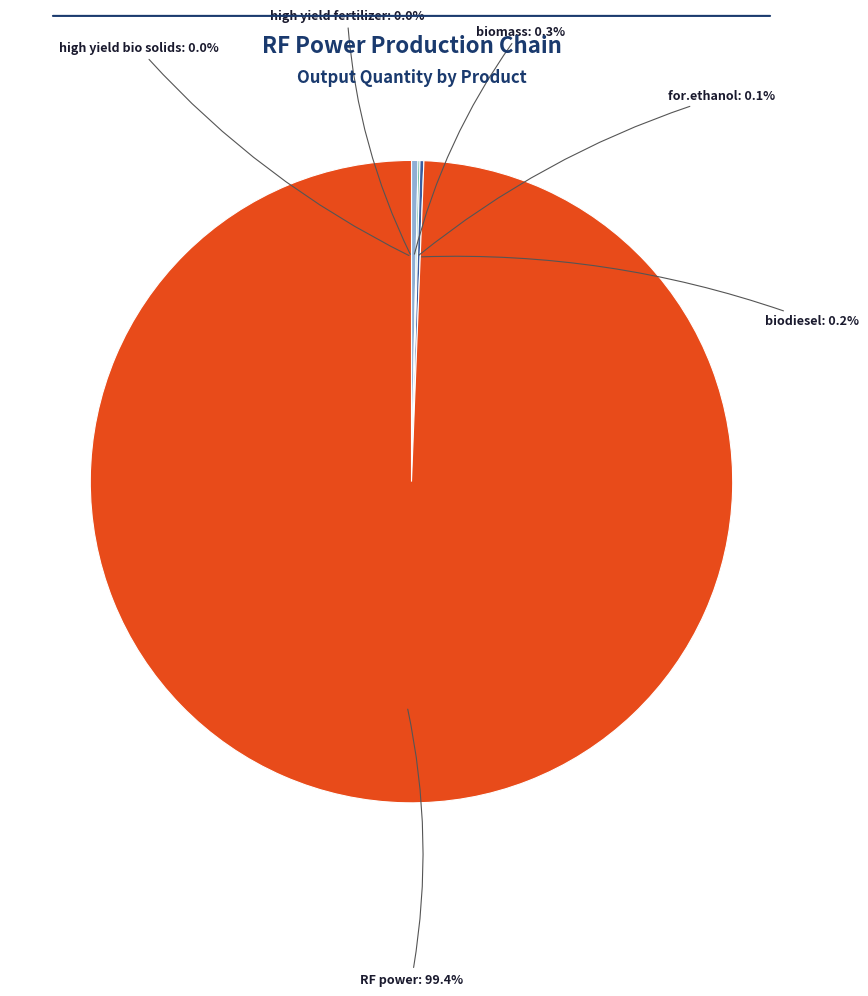

The RF power slice represents 89% of the pie. True or false?

False